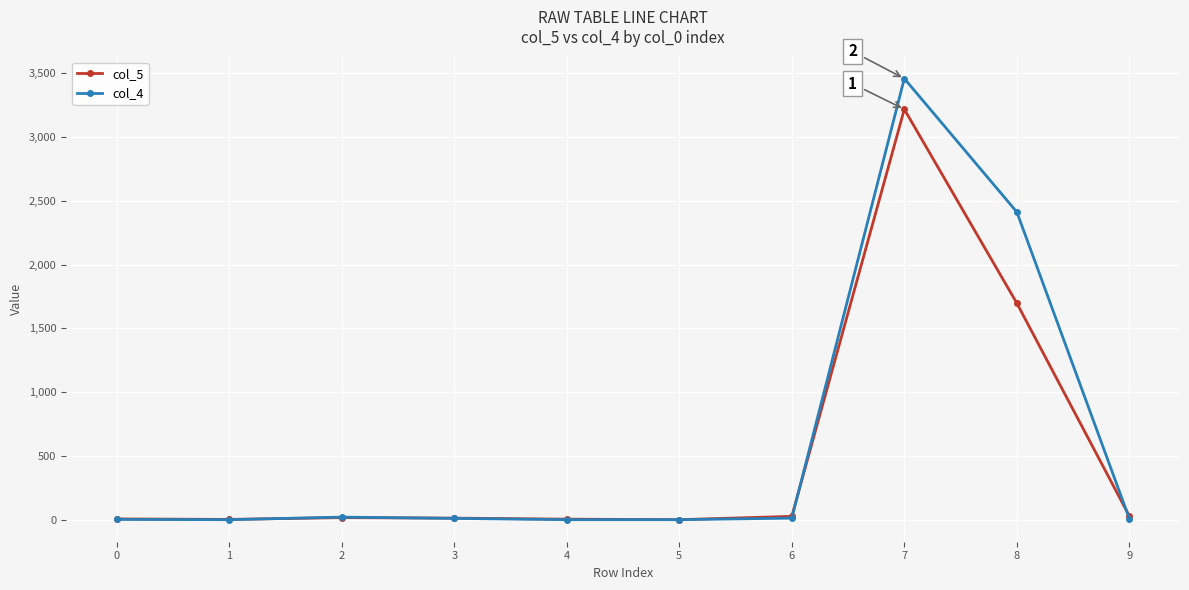

Is it true that col_5 equals 1698 at 8?

True